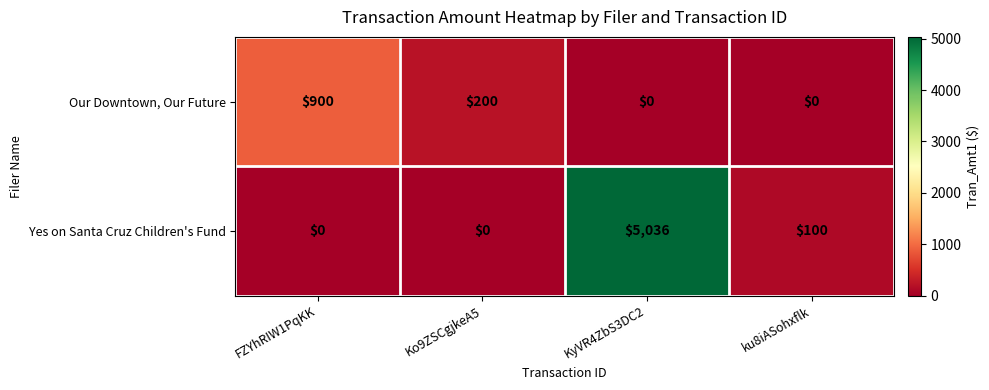

What is the maximum value for Yes on Santa Cruz Children's Fund?

5036